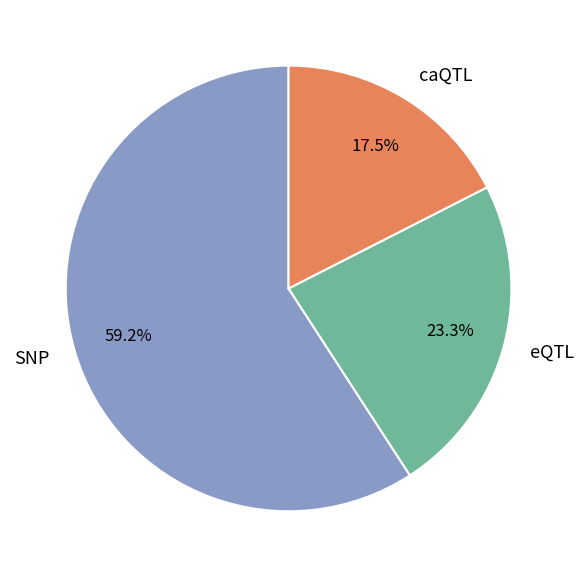

Is SNP the majority of the pie?

Yes